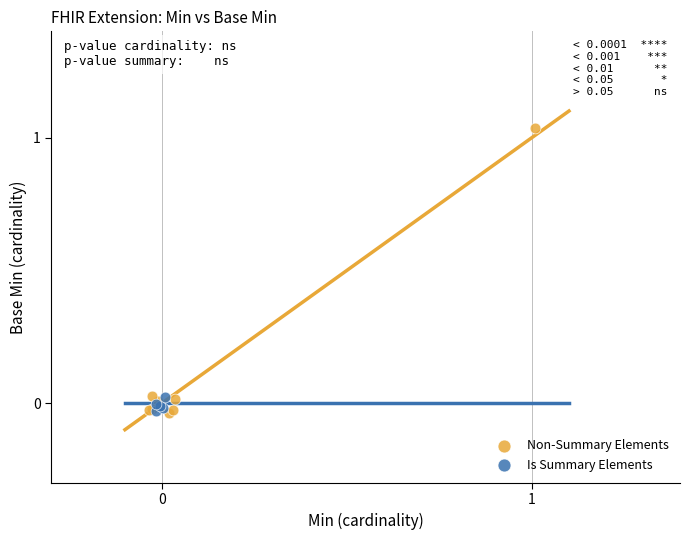

Which series reaches the maximum Y coordinate?

Non-Summary Elements